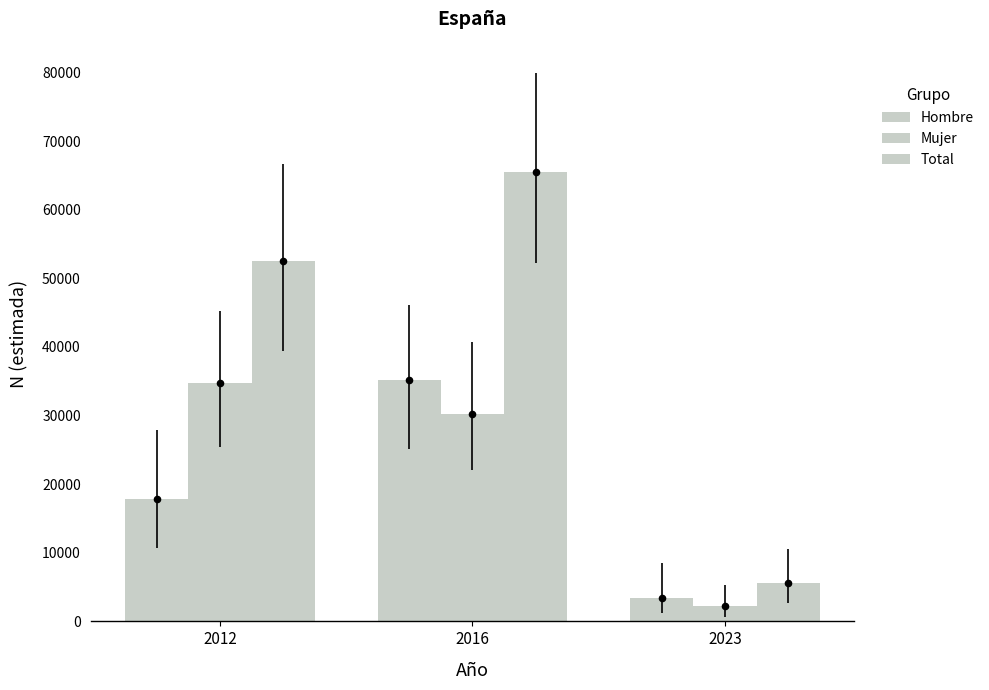

What is the total value across all series at 2012?

105136